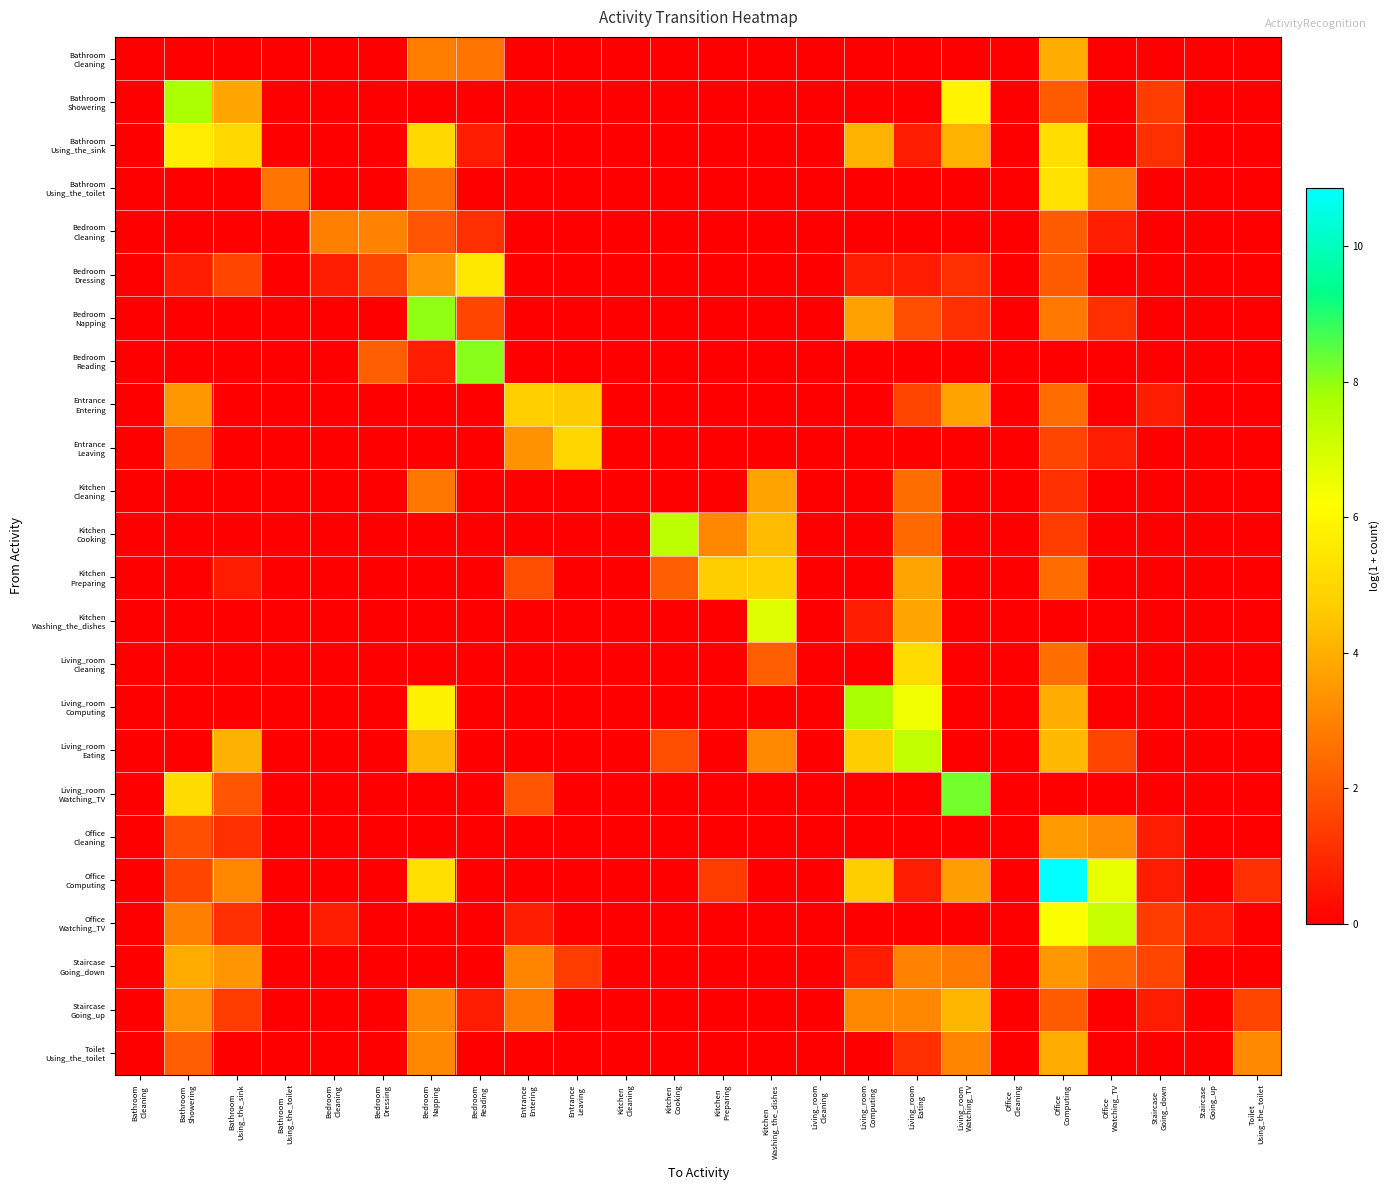

Rank the series by their maximum value, from lowest to highest.

Bedroom Cleaning, Office Cleaning, Kitchen Cleaning, Staircase Going_down, Toilet Using_the_toilet, Bathroom Cleaning, Staircase Going_up, Entrance Entering, Kitchen Preparing, Entrance Leaving, Living_room Cleaning, Bathroom Using_the_toilet, Bedroom Dressing, Bathroom Using_the_sink, Kitchen Washing_the_dishes, Office Watching_TV, Living_room Eating, Kitchen Cooking, Bathroom Showering, Living_room Computing, Bedroom Napping, Bedroom Reading, Living_room Watching_TV, Office Computing